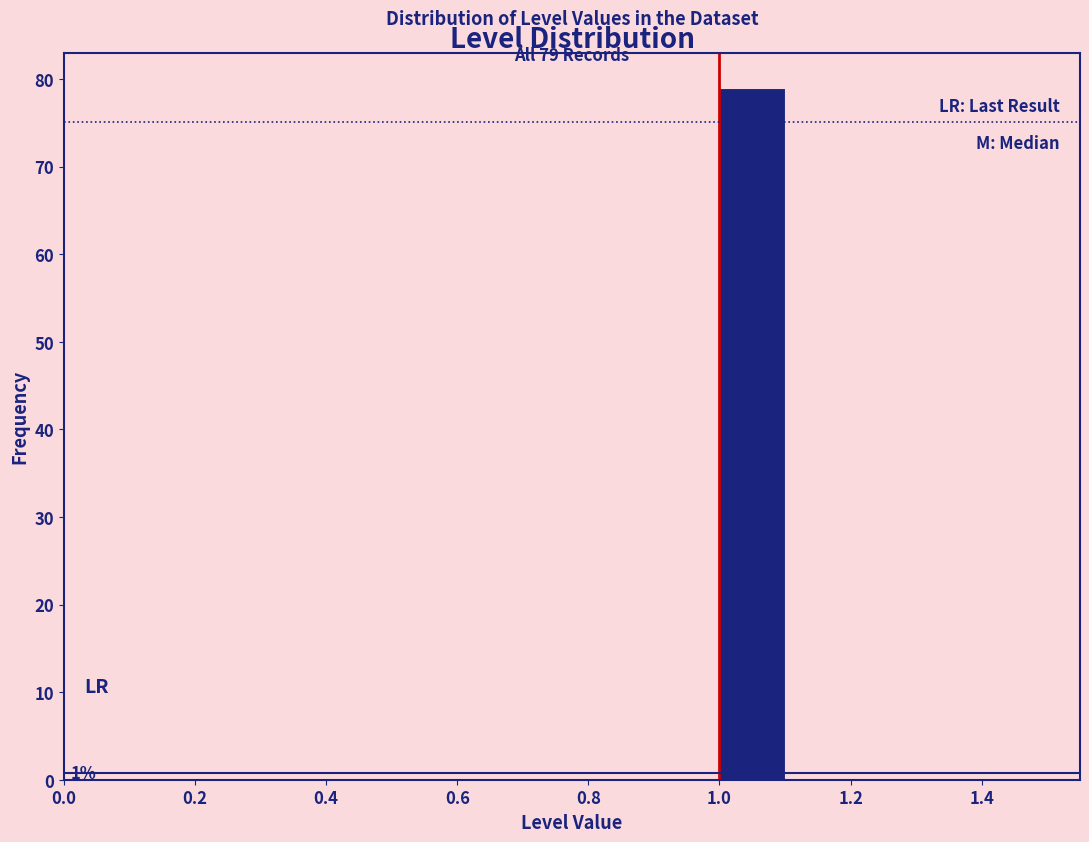

Which range on the x-axis has the tallest bar?

1.0 to 1.1